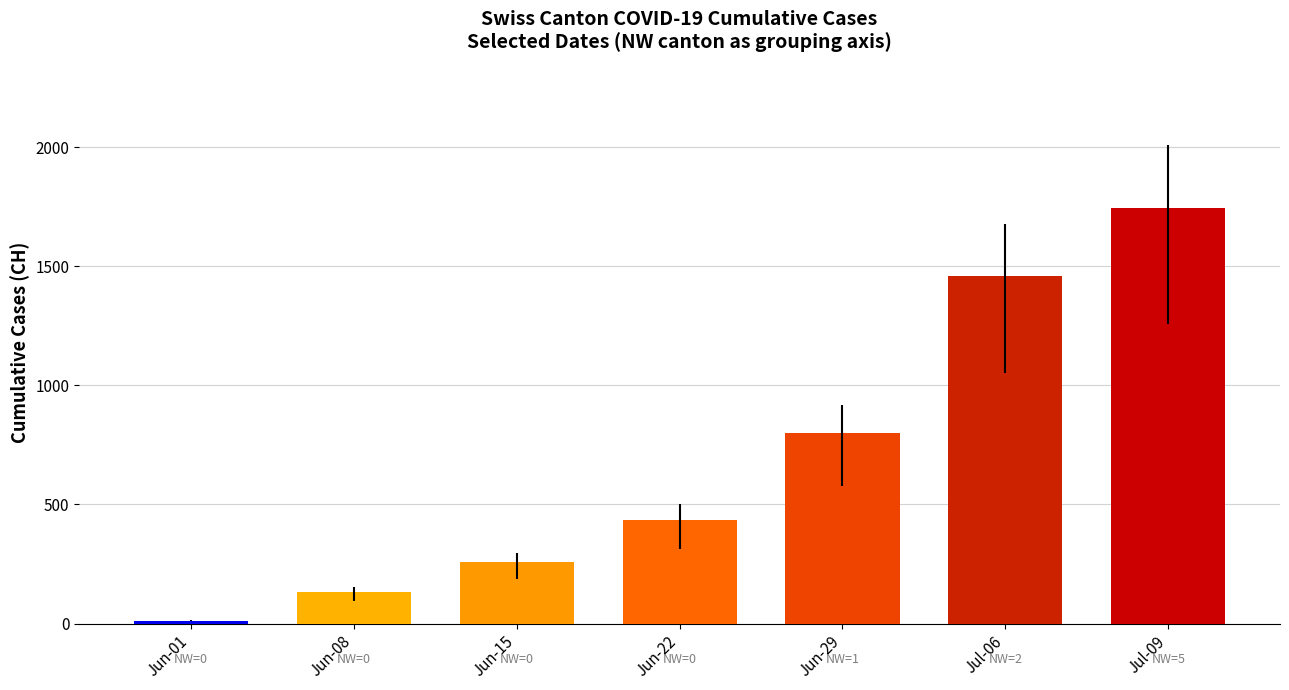

Which category has the highest value across all series?

Jul-09